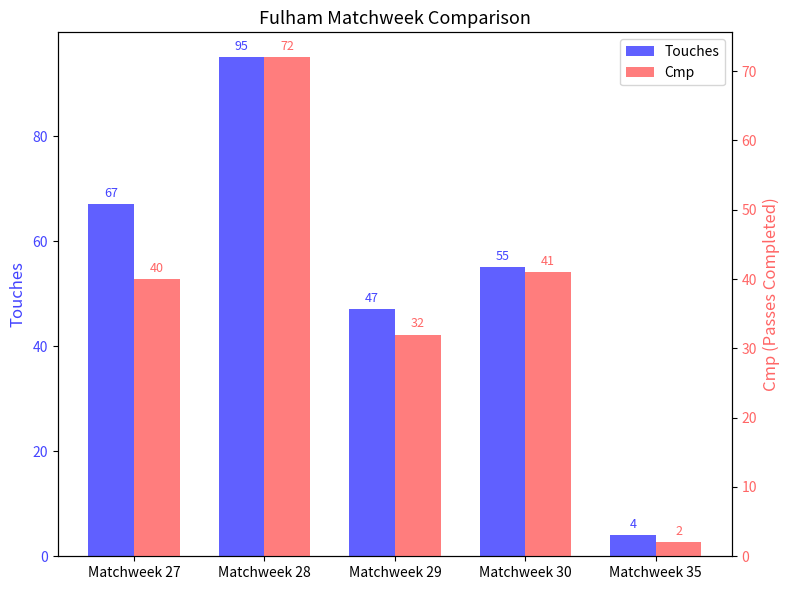

How many bars are there in each group?

2